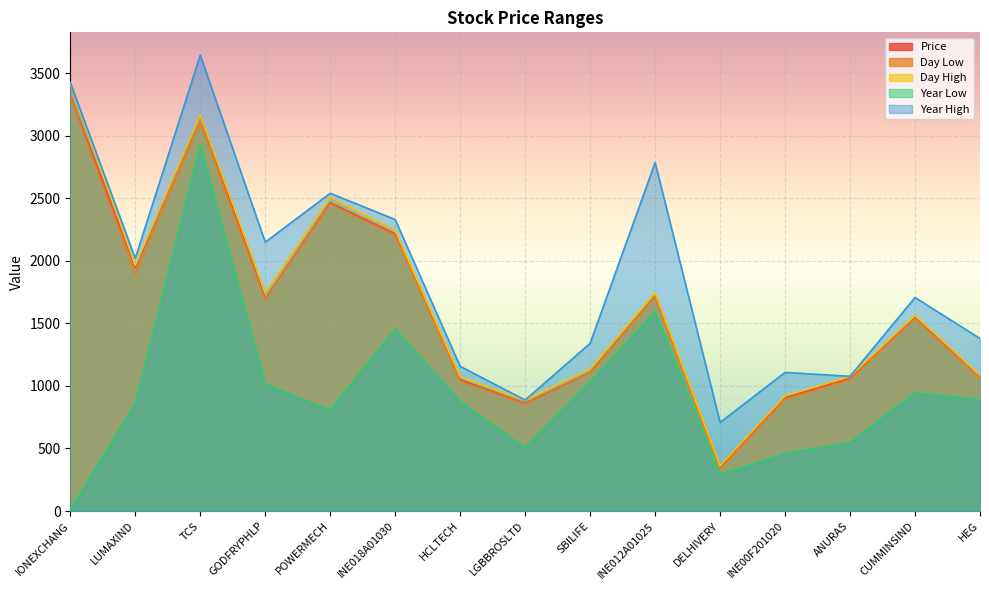

What is the difference between the Year Low values at CUMMINSIND and HEG?

56.3